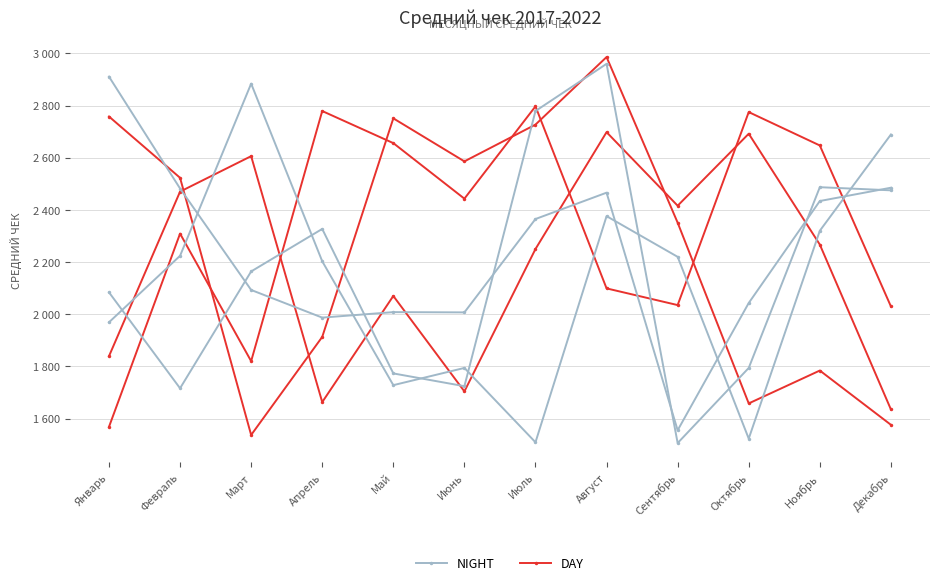

How many interior local peaks does the NIGHT series have?

3